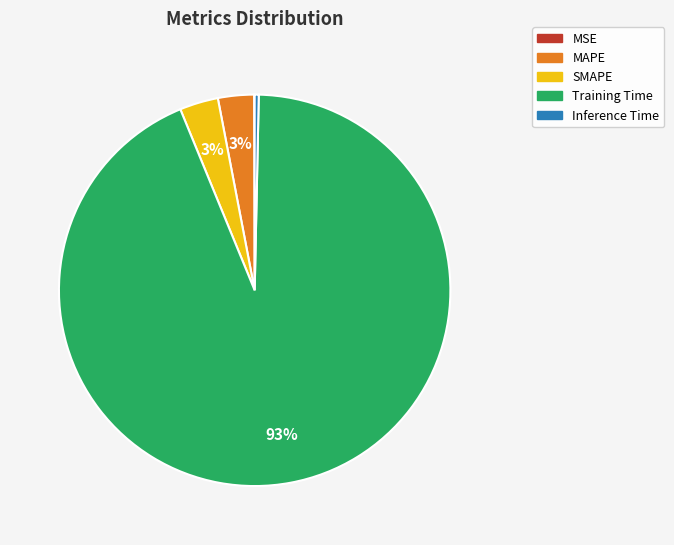

Which slice is the largest?

Training Time